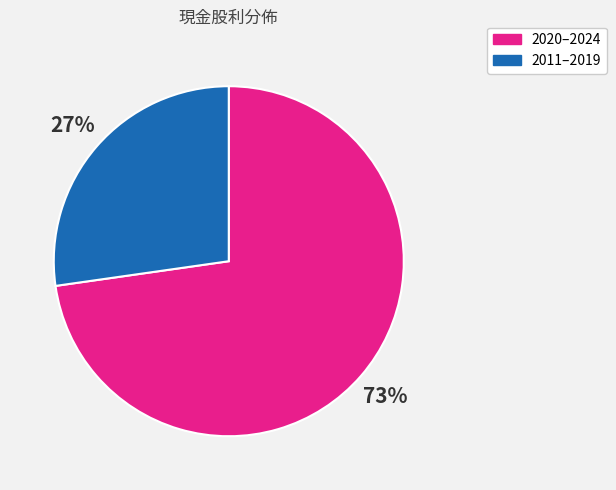

How many slices are in this pie chart?

2